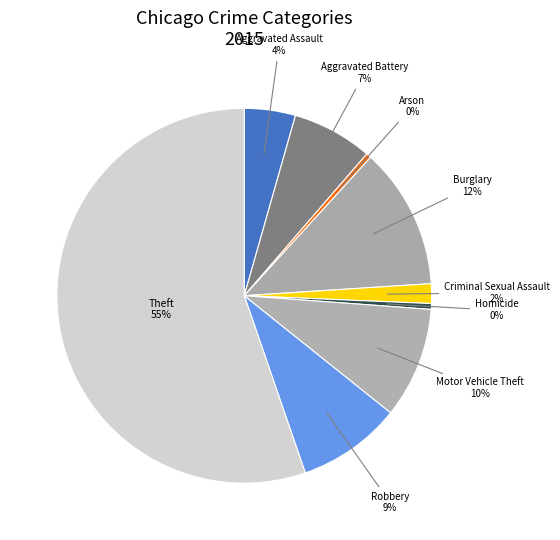

Is it true that Motor Vehicle Theft is 1% of the pie?

False